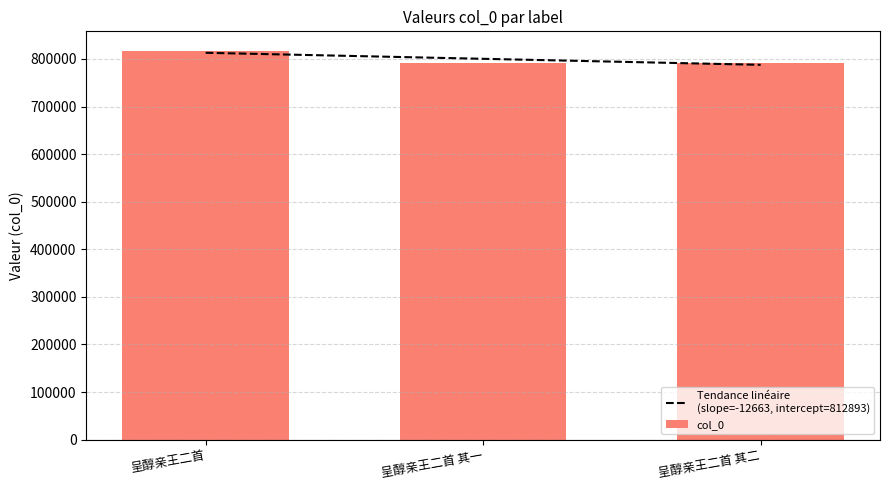

How many categories are shown in the chart?

3